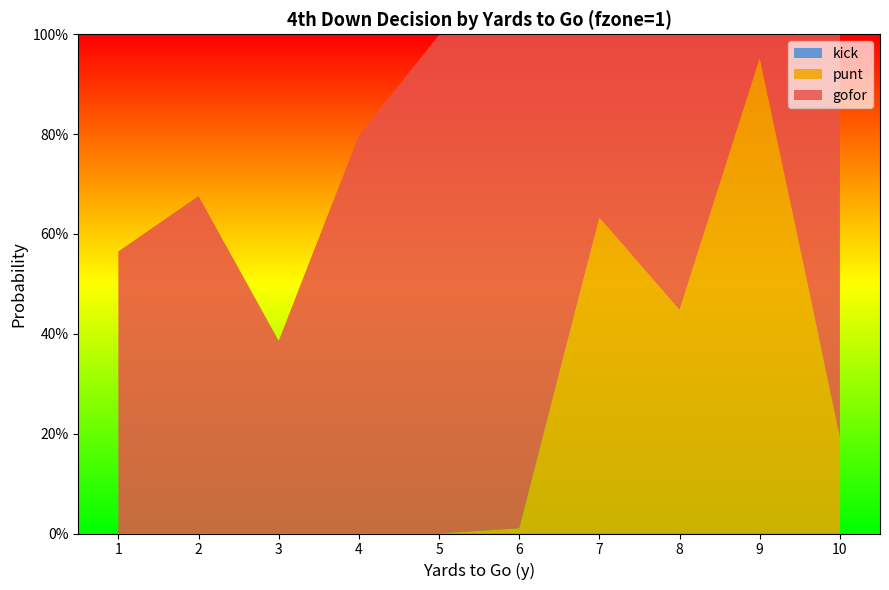

Reading left to right, list all the values displayed in this chart.

gofor: 1=0.6	2=0.7	3=0.4	4=0.8	5=1.0	6=1.0	7=0.4	8=0.6	9=0.0	10=0.8
punt: 1=0.0	2=0.0	3=0.0	4=0.0	5=0.0	6=0.0	7=0.6	8=0.4	9=1.0	10=0.2
kick: 1=0.0	2=0.0	3=0.0	4=0.0	5=0.0	6=0.0	7=0.0	8=0.0	9=0.0	10=0.0